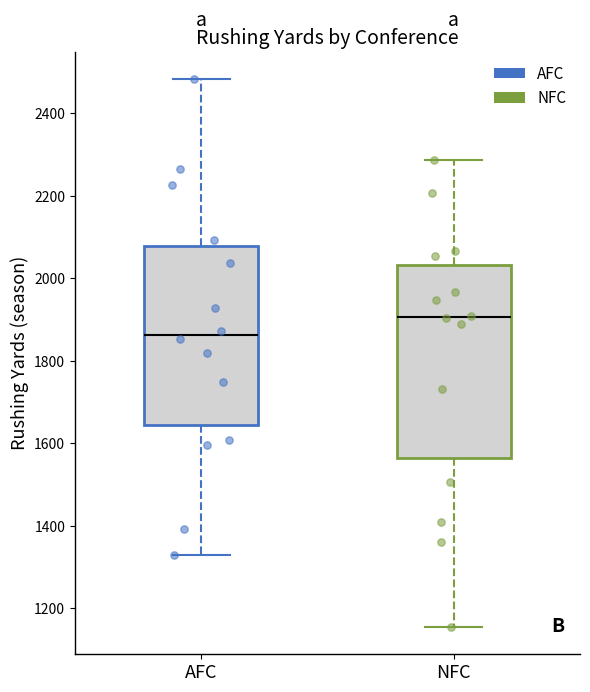

Reading left to right, transcribe this box plot: for each box, give where its median line is, the range the box spans, and where its two whiskers end, as read against the y-axis. The values are not printed on the chart, so give them approximately, as read against the axis.

AFC: median 1860, box 1640 to 2080, whiskers 1340 to 2480
NFC: median 1900, box 1560 to 2040, whiskers 1160 to 2280